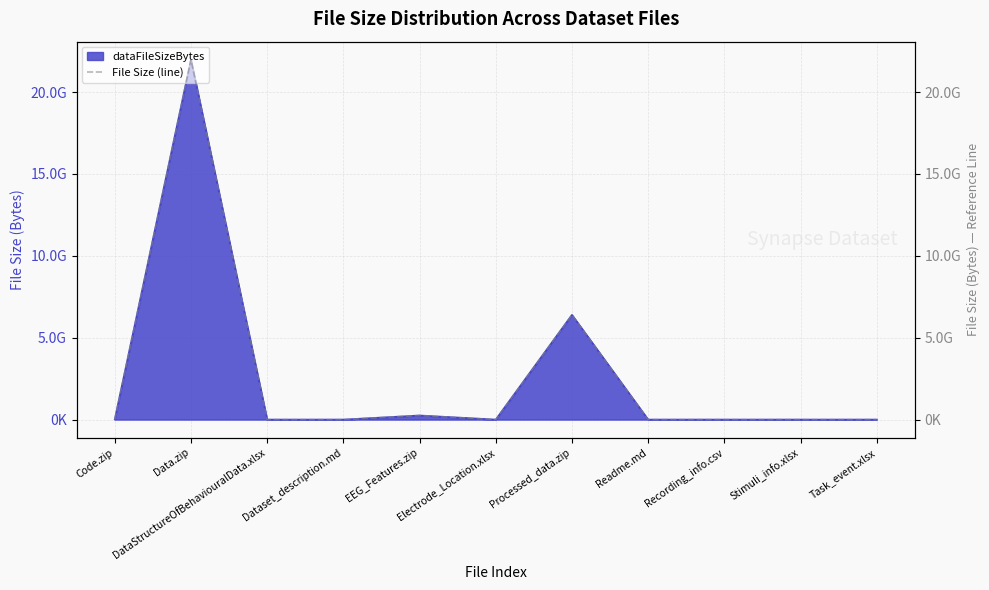

List the labels in order of value, smallest first.

Readme.md, Recording_info.csv, Dataset_description.md, DataStructureOfBehaviouralData.xlsx, Task_event.xlsx, Electrode_Location.xlsx, Stimuli_info.xlsx, Code.zip, EEG_Features.zip, Processed_data.zip, Data.zip